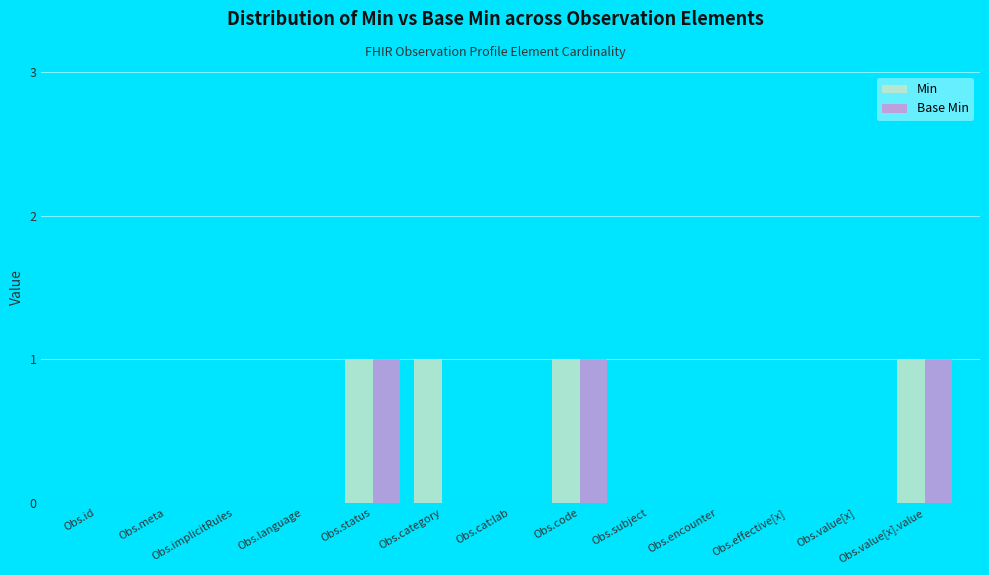

What is the sum of all Base Min values?

3